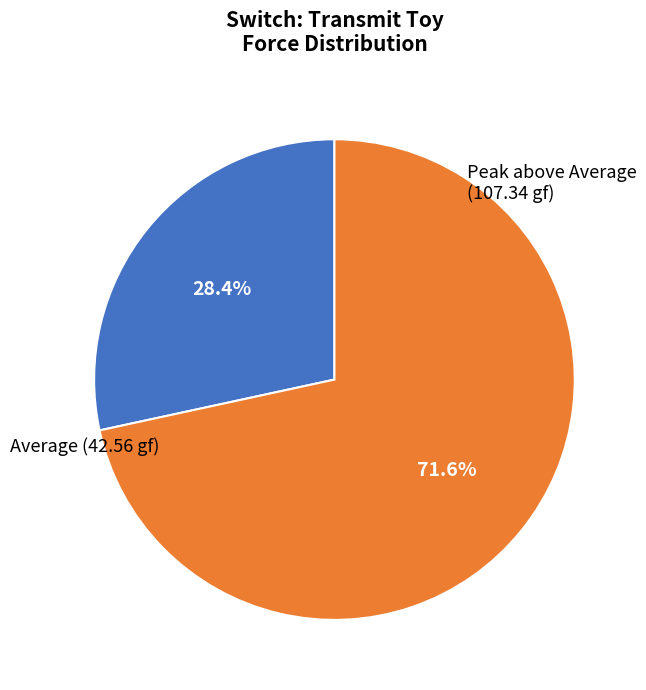

Is there a majority slice in this chart?

Yes